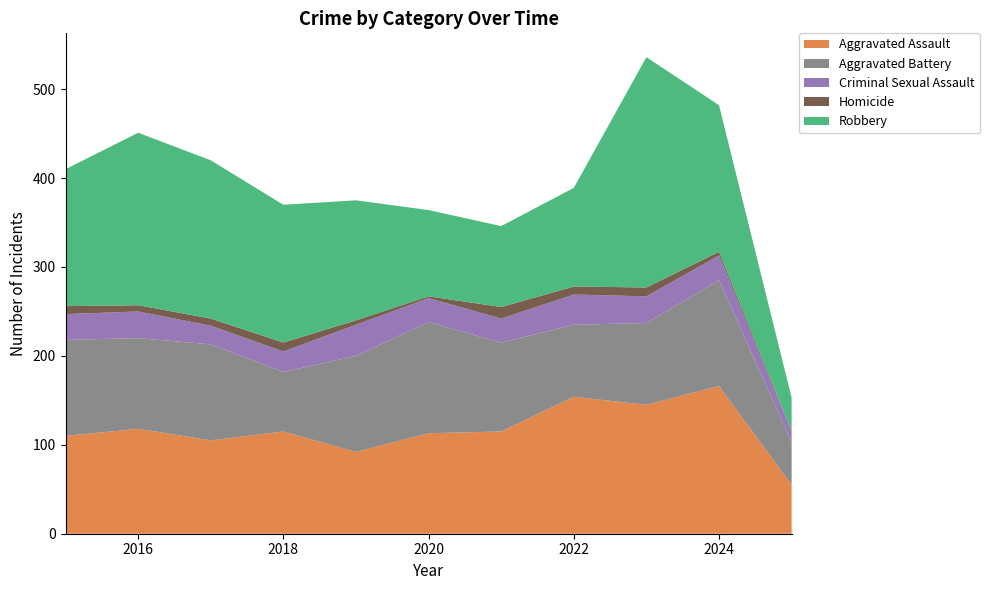

Reading right to left, what are all the values shown in this chart?

Aggravated Assault: 2025=55	2024=166	2023=145	2022=154	2021=115	2020=113	2019=92	2018=115	2017=105	2016=118	2015=110
Aggravated Battery: 2025=48	2024=119	2023=92	2022=81	2021=100	2020=125	2019=108	2018=67	2017=108	2016=102	2015=108
Criminal Sexual Assault: 2025=12	2024=28	2023=30	2022=34	2021=27	2020=27	2019=35	2018=23	2017=21	2016=30	2015=29
Homicide: 2025=1	2024=4	2023=10	2022=9	2021=13	2020=2	2019=5	2018=10	2017=8	2016=7	2015=9
Robbery: 2025=37	2024=165	2023=259	2022=111	2021=91	2020=97	2019=135	2018=155	2017=178	2016=194	2015=154